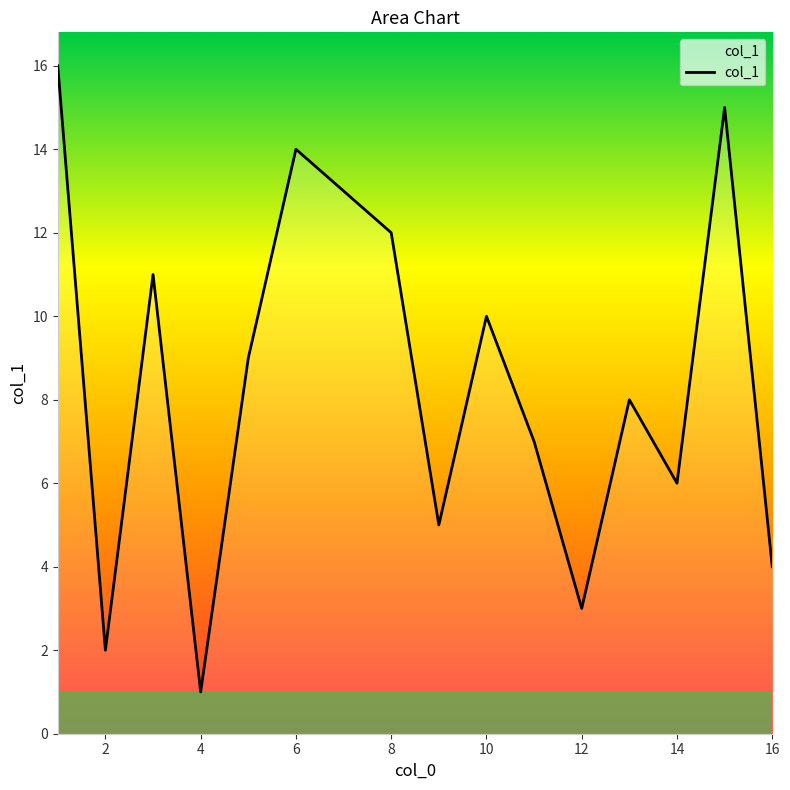

How many points are lower than both their immediate neighbors (excluding endpoints)?

5